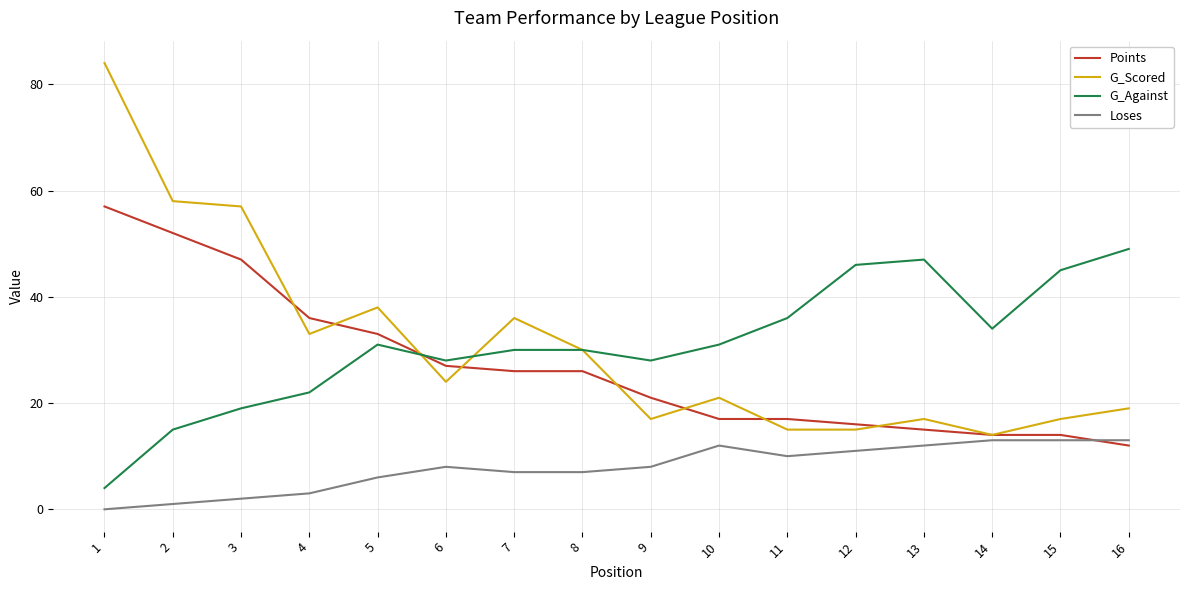

True or false: Loses has a value of 1 at 2.

True